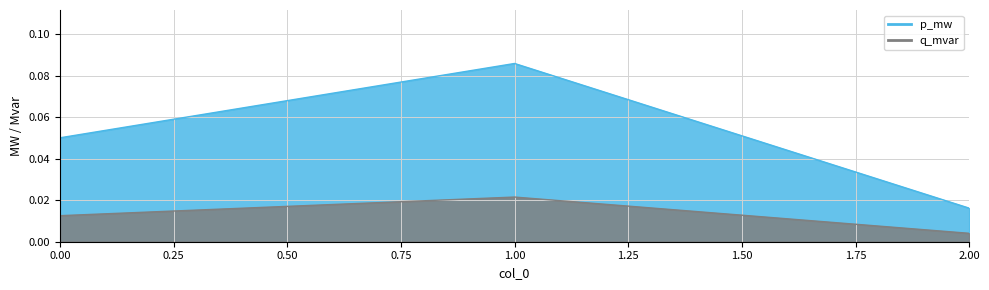

Count the q_mvar values in the range 0 to 1.

3